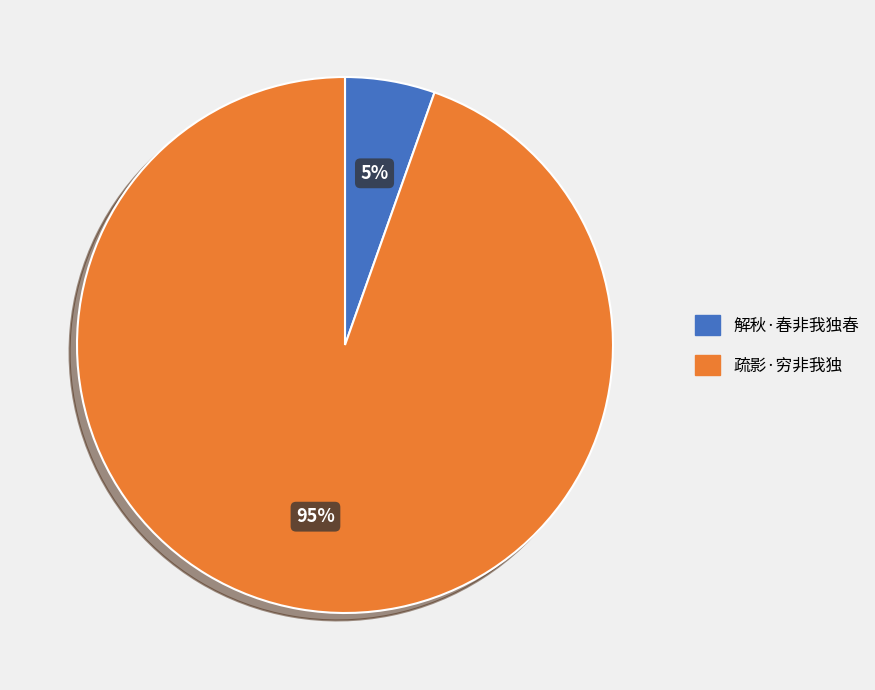

To the nearest percent, what is the combined percentage of 疏影·穷非我独 and 解秋·春非我独春?

100%